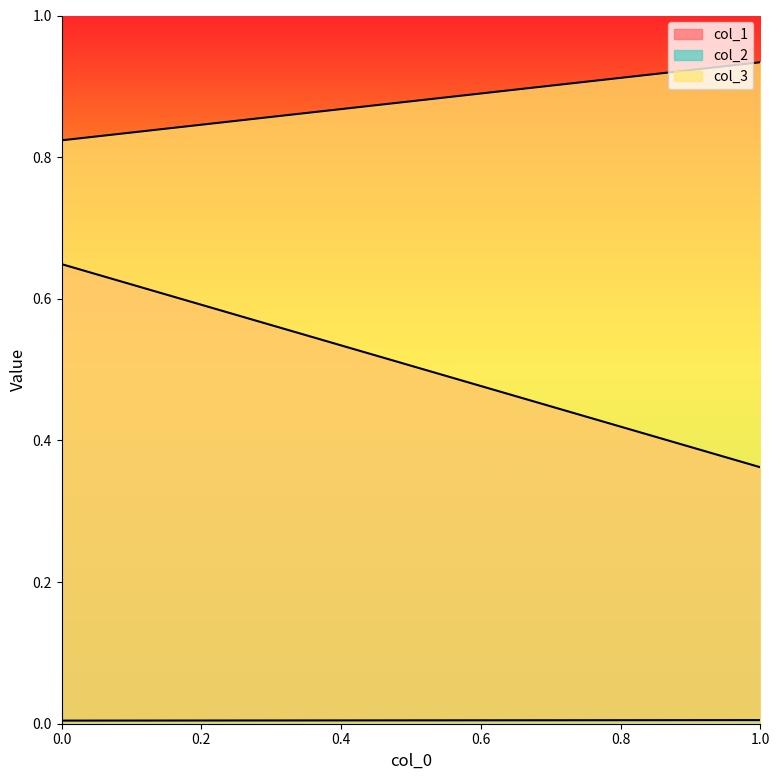

Reading right to left, transcribe all the data shown in this chart.

col_1: 0.4	0.6
col_2: 0.0	0.0
col_3: 0.9	0.8